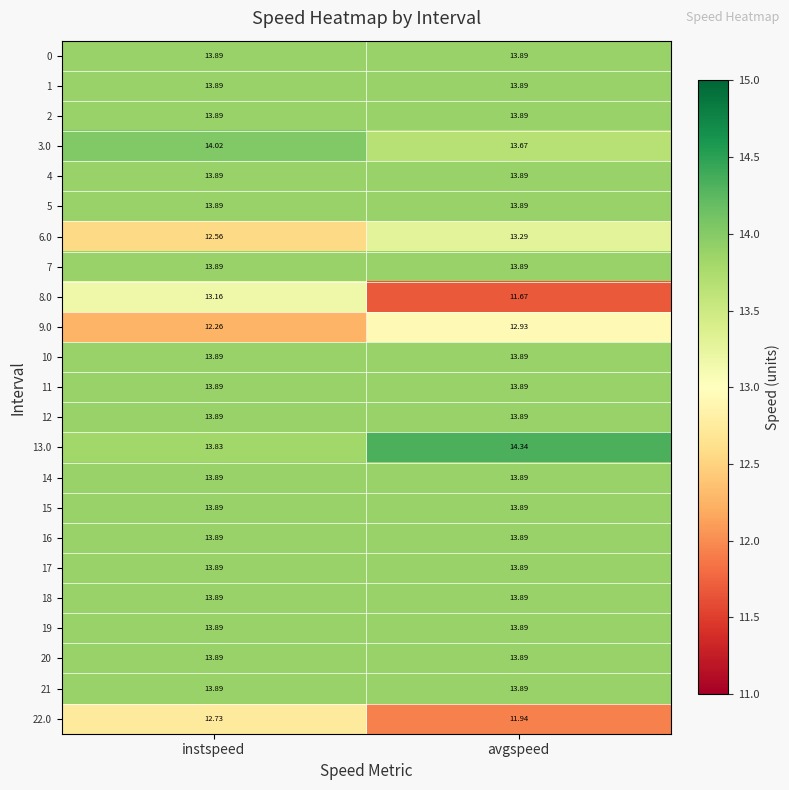

Where is 3.0 nearest to the value 13?

avgspeed